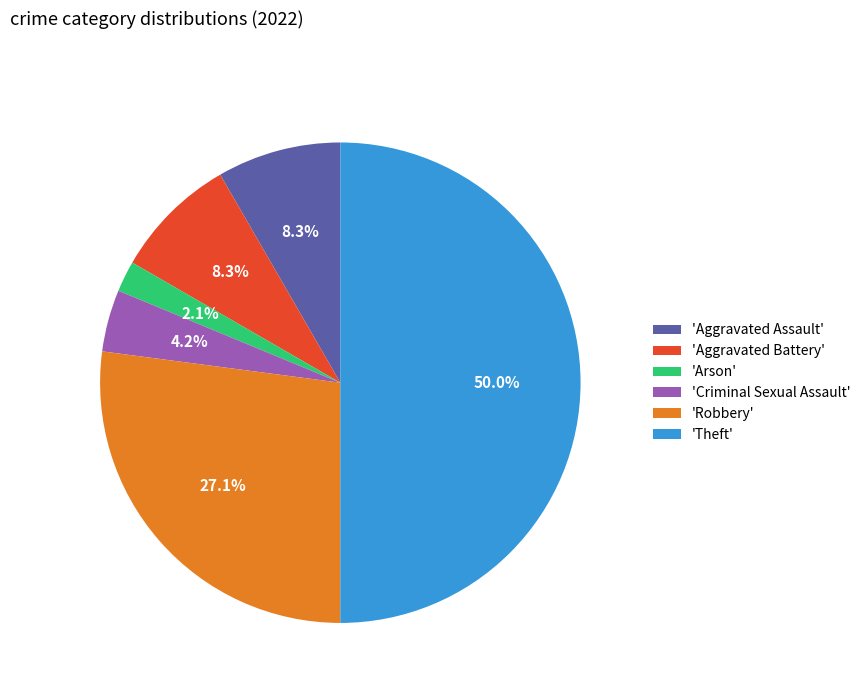

Which category accounts for the majority?

'Theft'